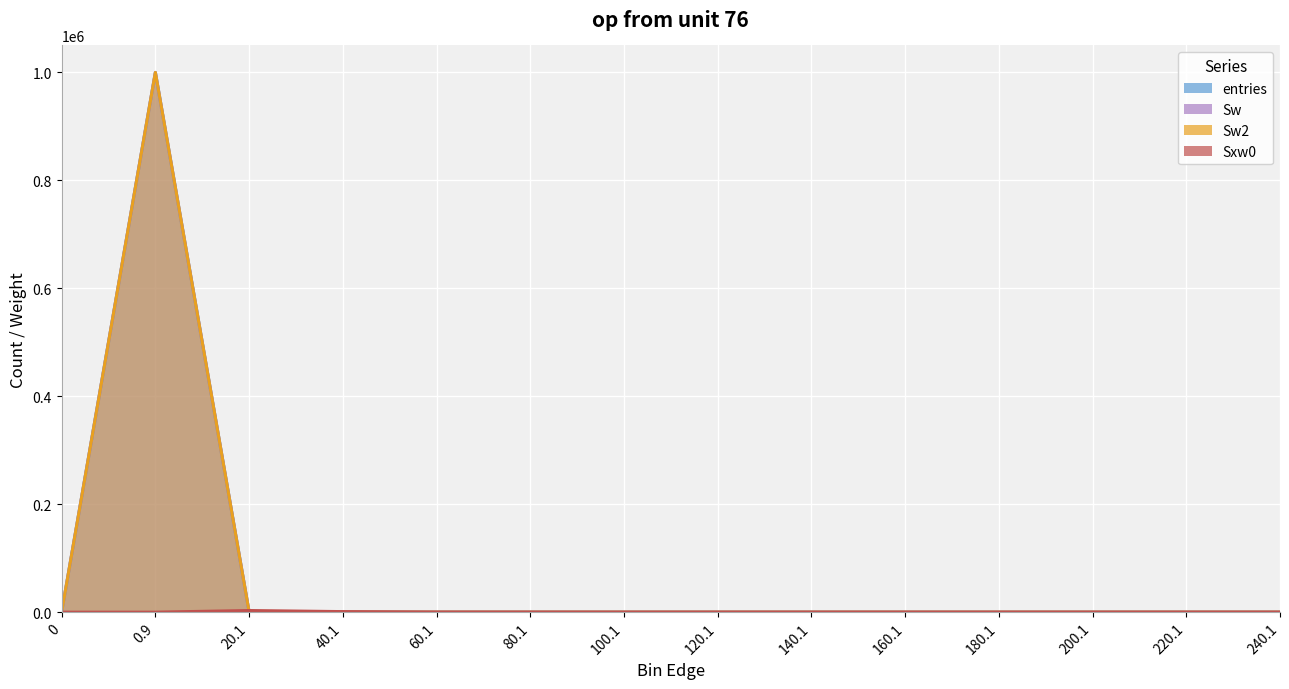

Reading right to left, what are all the values shown in this chart?

entries: 0	0	0	0	0	0	0	0	1	2	38	596	999363	0
Sw: 0	0	0	0	0	0	0	0	1	2	38	596	999363	0
Sw2: 0	0	0	0	0	0	0	0	1	2	38	596	999363	0
Sxw0: 0	0	0	0	0	0	0	0	61	102	1021	3037	0	0